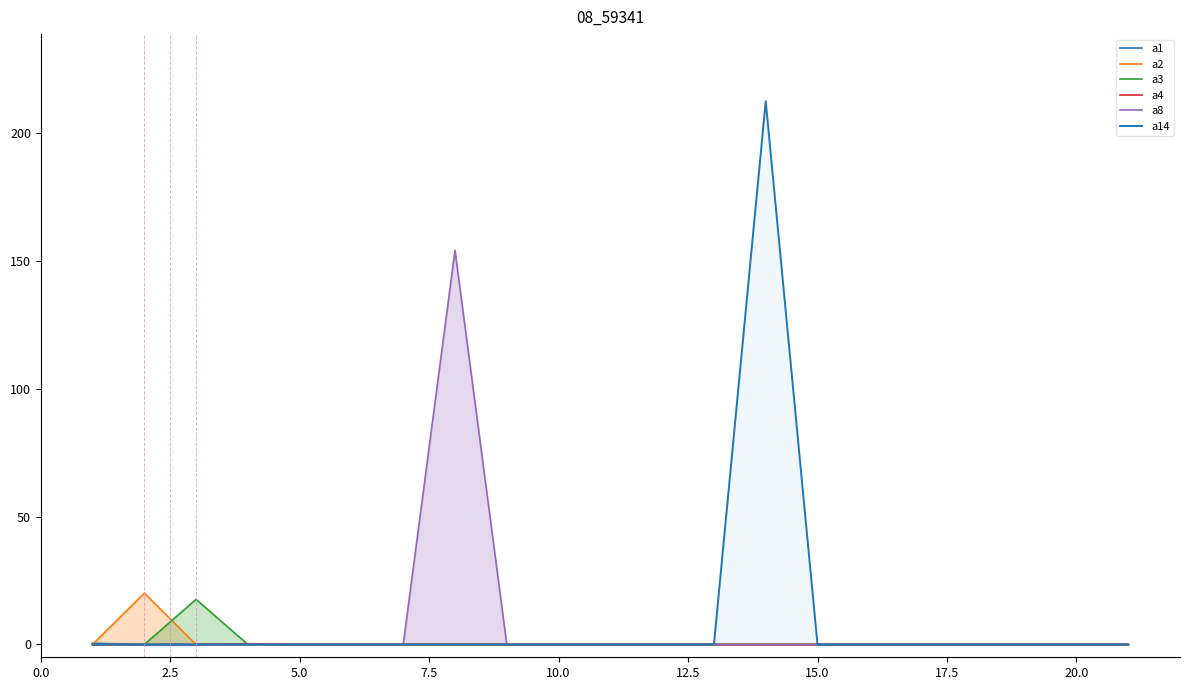

How many distinct data groups are displayed?

6